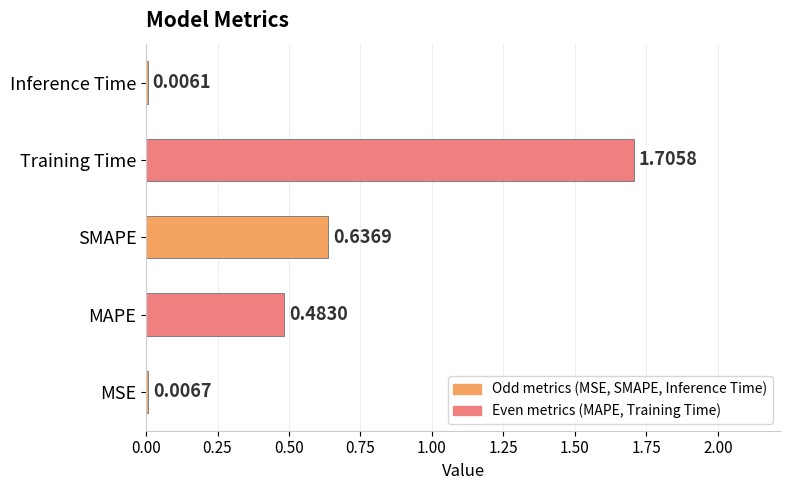

At which category does the chart reach its peak across all series?

Training Time